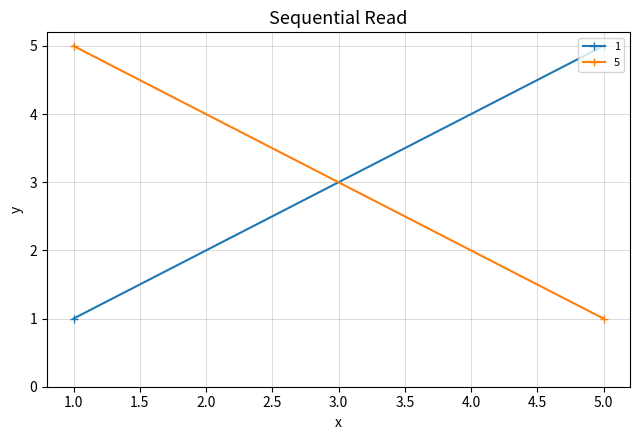

Reading right to left, list all the values displayed in this chart.

1: 5	1
5: 1	5